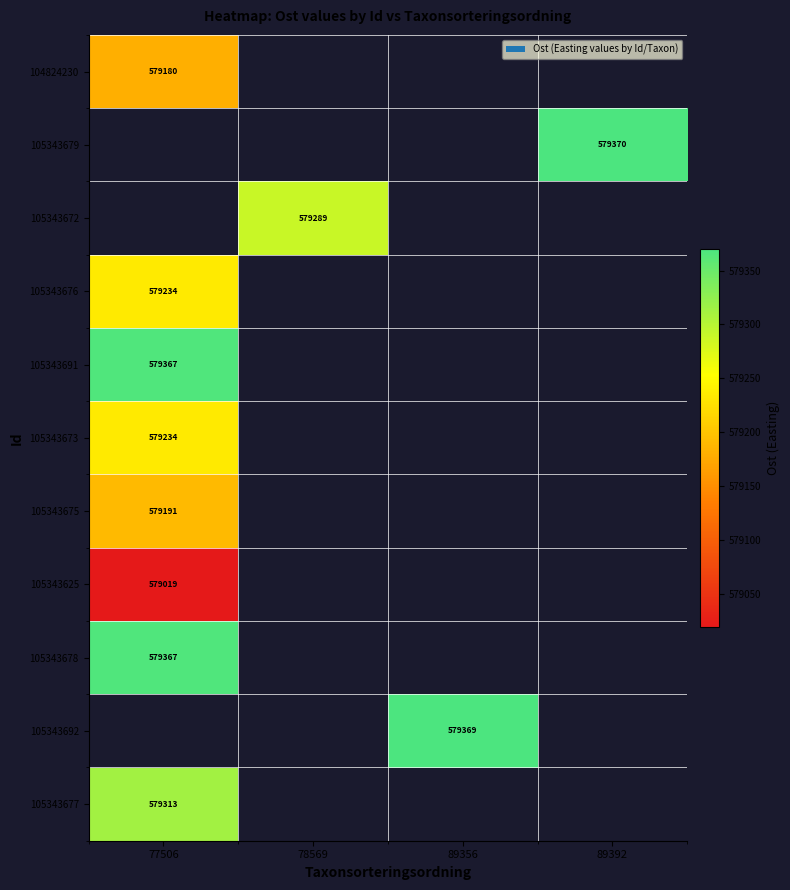

How many series are shown in this chart?

11